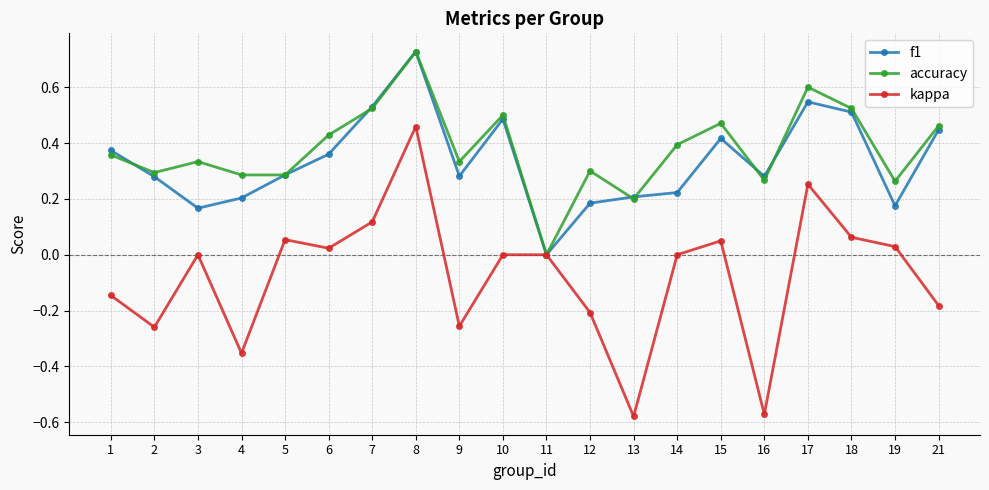

Which series has the largest range (max minus min)?

kappa